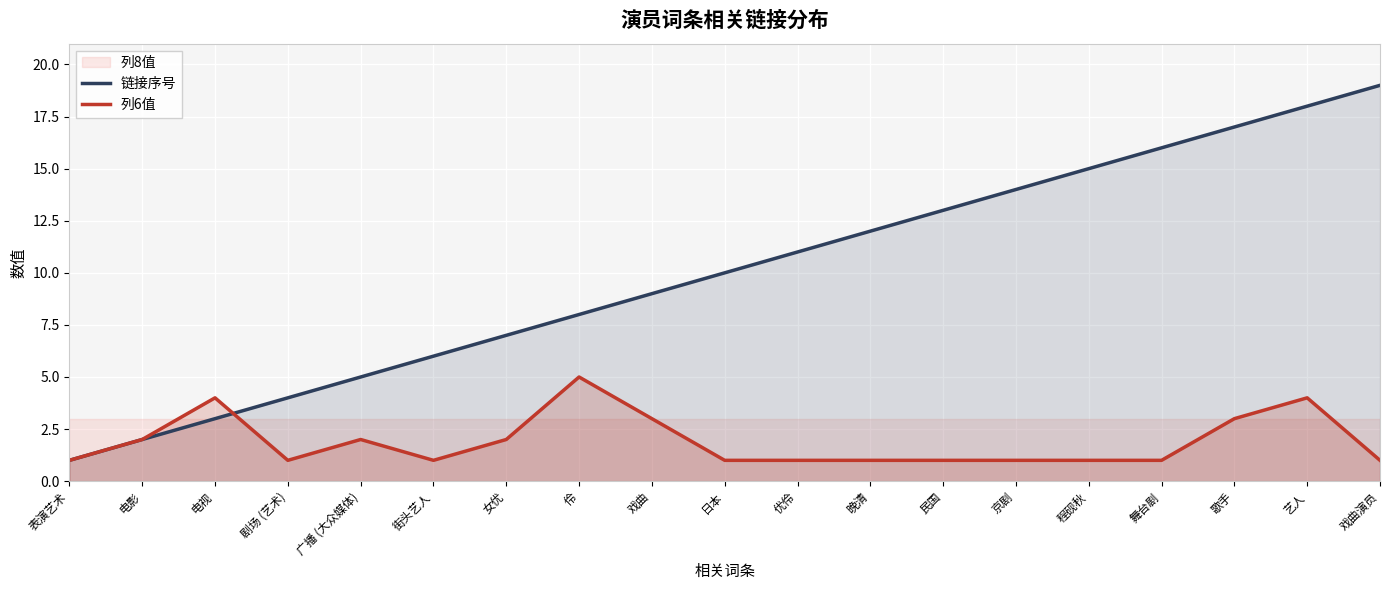

Which category has the highest value in the 列6值 series?

伶